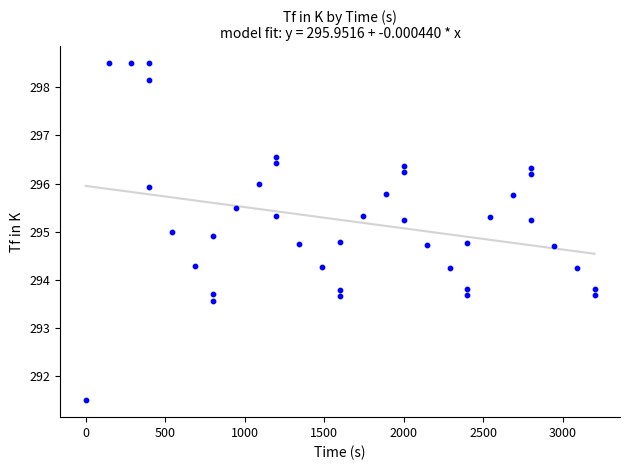

What is the range of X values (max minus min)?

3200.0